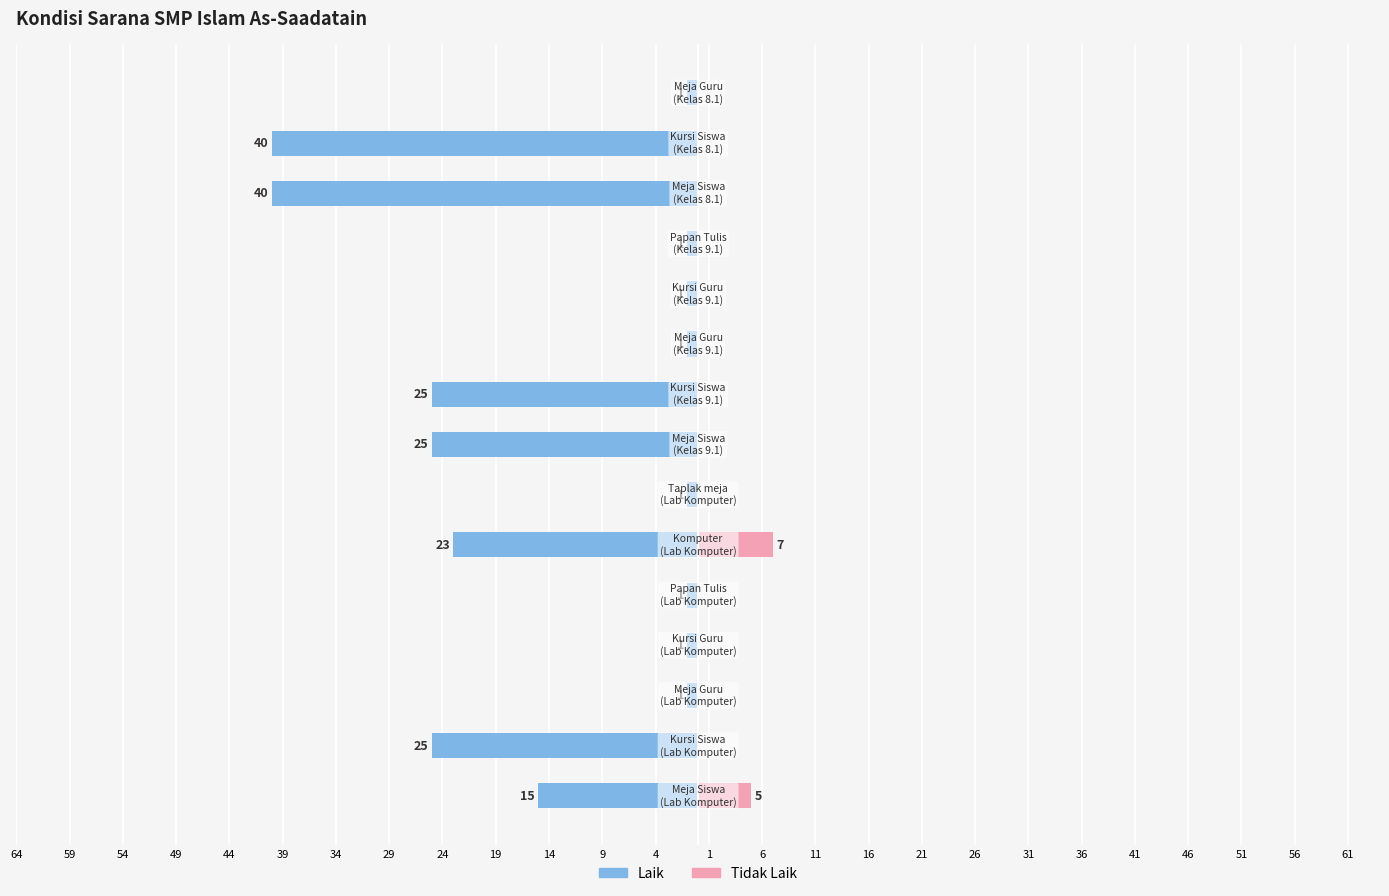

What are all the series names shown in the legend?

Laik, Tidak Laik